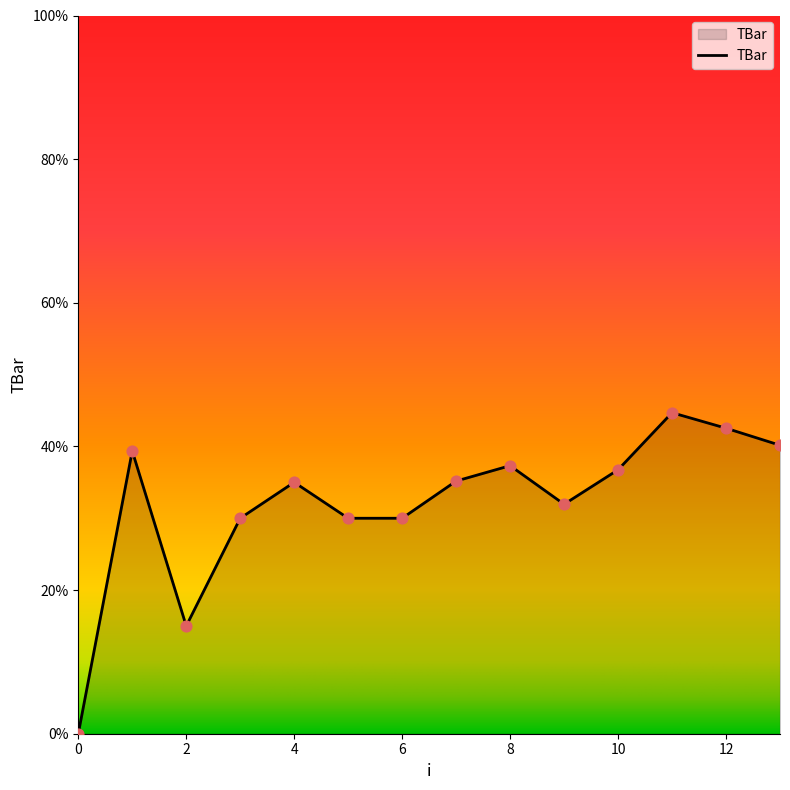

What is the difference between the maximum and minimum values?

44.7